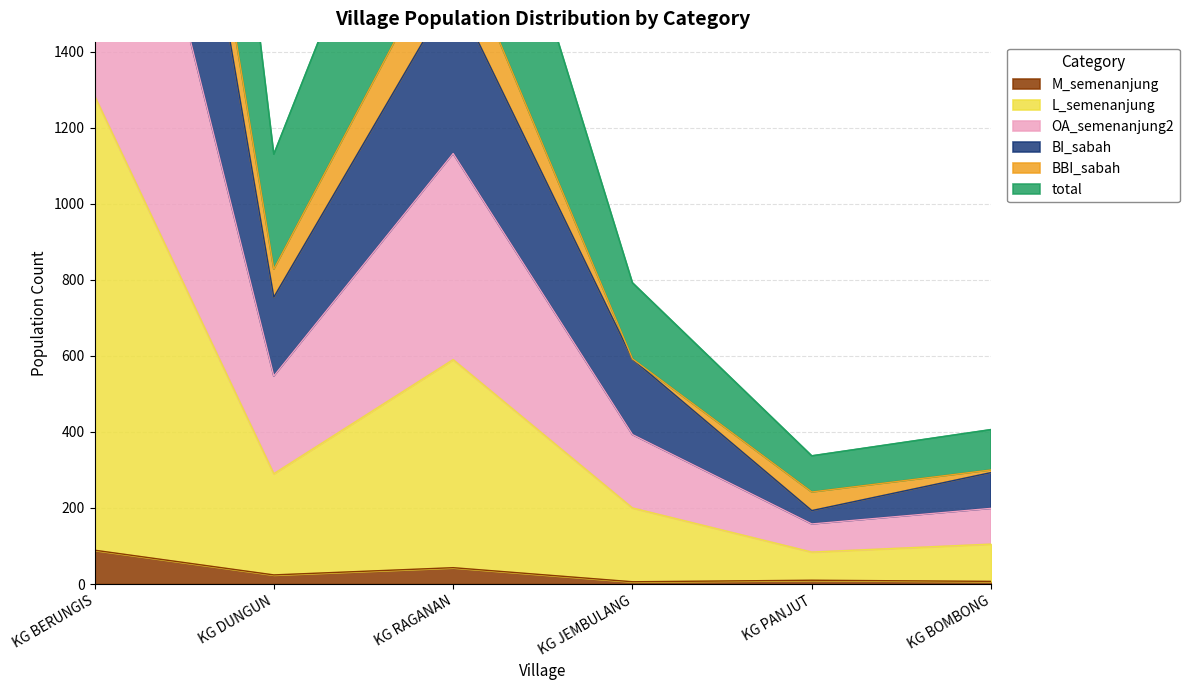

Is it true that OA_semenanjung2 equals 382 at KG PANJUT?

False